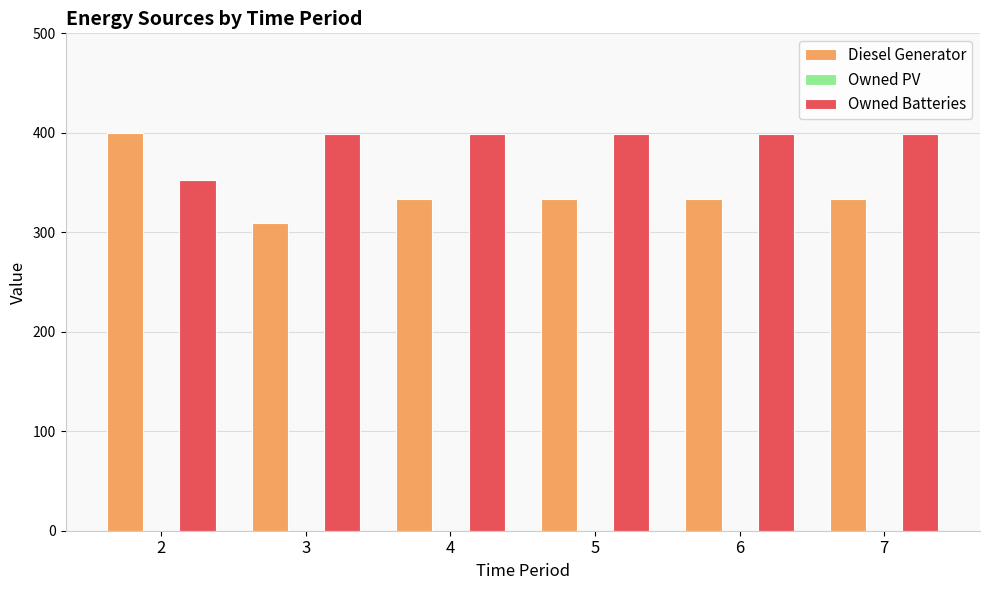

Reading left to right, transcribe all the data shown in this chart.

Diesel Generator: 2=400	3=309	4=333	5=333	6=333	7=333
Owned Batteries: 2=353	3=399	4=399	5=399	6=399	7=399